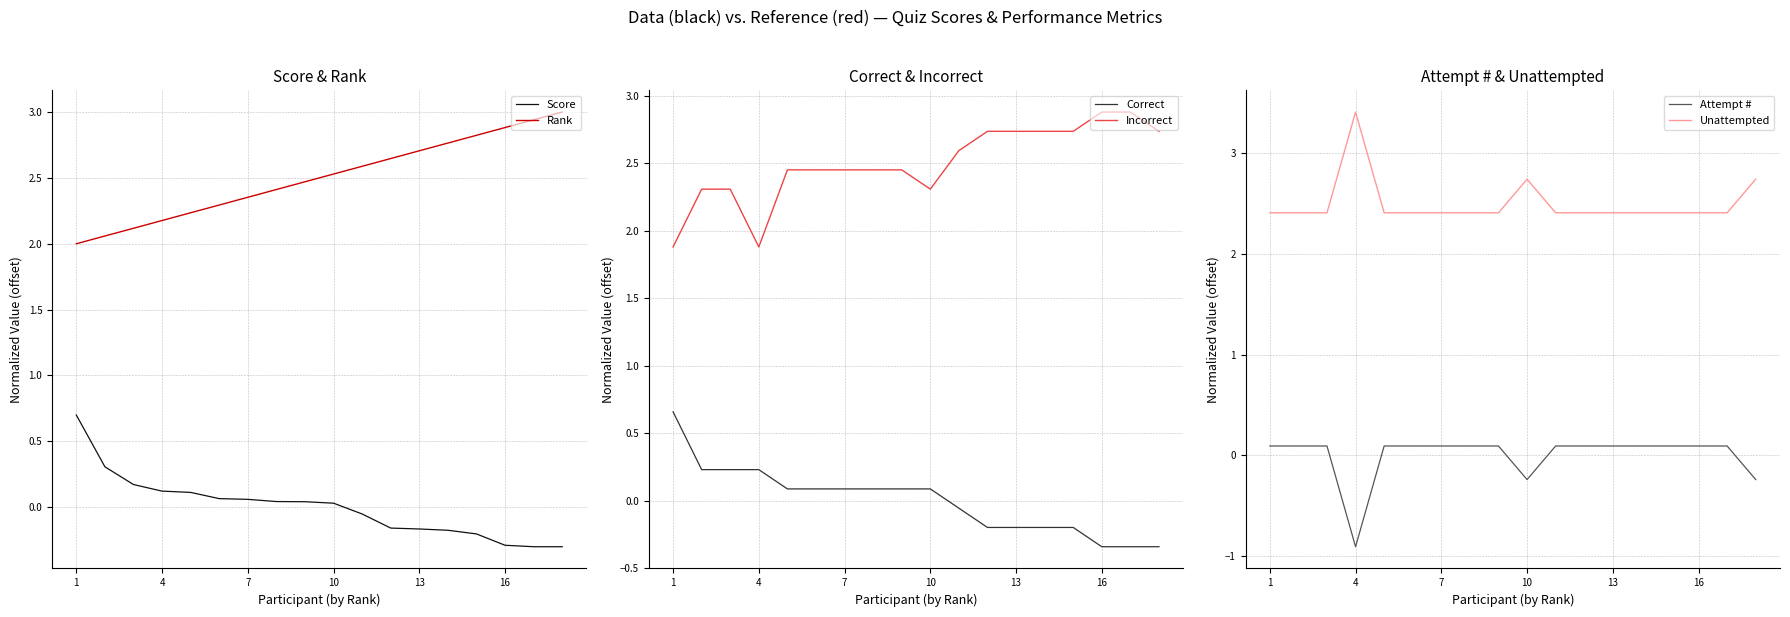

Which series has the largest range (max minus min)?

Score